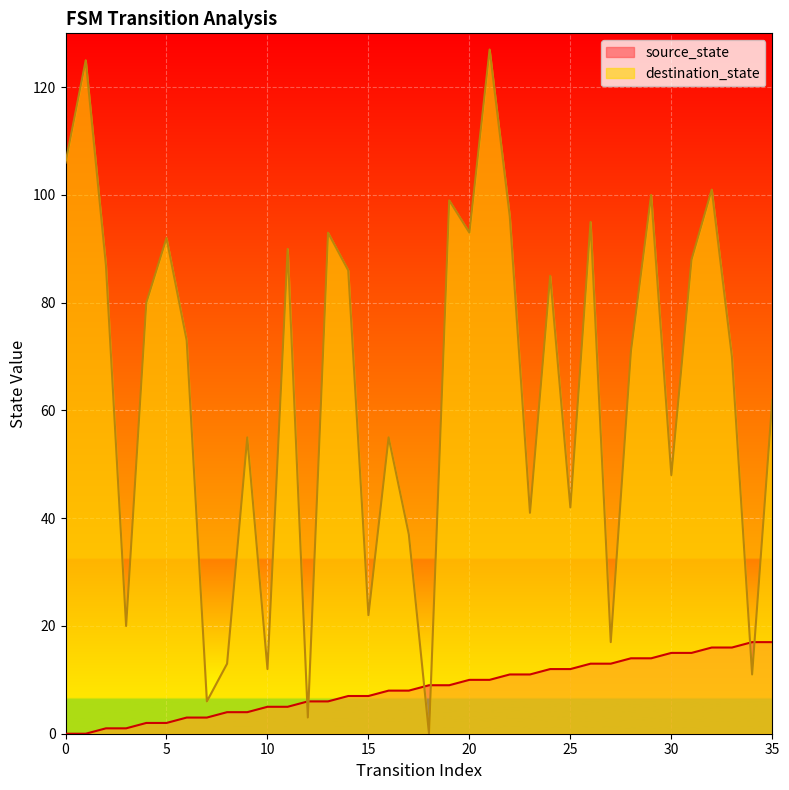

Reading right to left, transcribe all the data shown in this chart.

source_state: 17	17	16	16	15	15	14	14	13	13	12	12	11	11	10	10	9	9	8	8	7	7	6	6	5	5	4	4	3	3	2	2	1	1	0	0
destination_state: 62	11	70	101	88	48	100	71	17	95	42	85	41	96	127	93	99	0	37	55	22	86	93	3	90	12	55	13	6	73	92	80	20	87	125	106